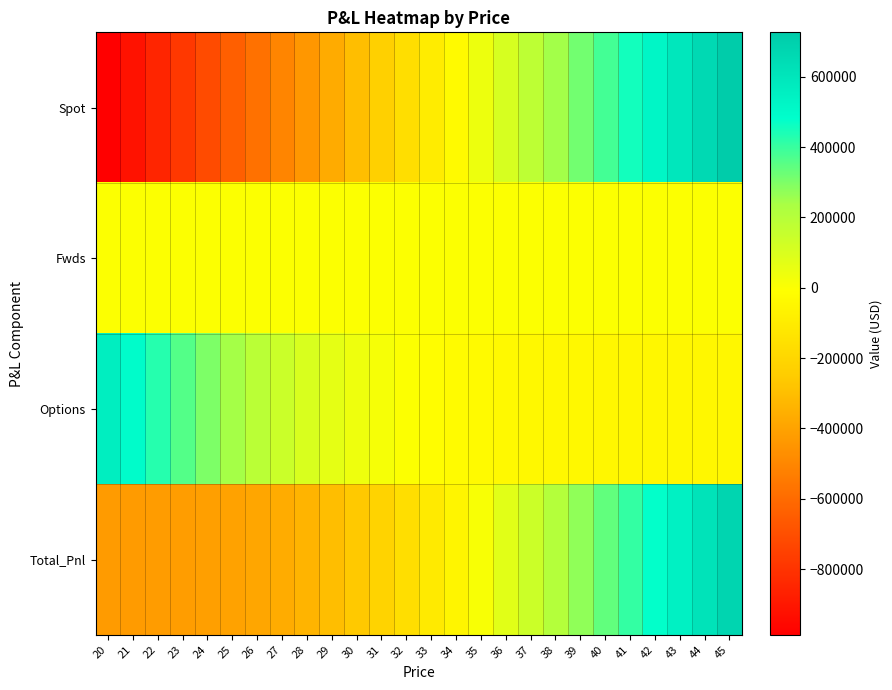

List the series in order of their overall mean, lowest first.

Spot, Total_Pnl, Fwds, Options